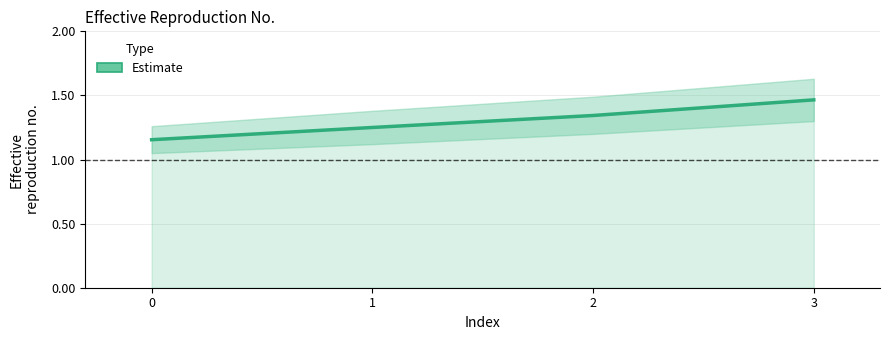

Reading left to right, what are all the values shown in this chart?

1.2	1.2	1.3	1.5